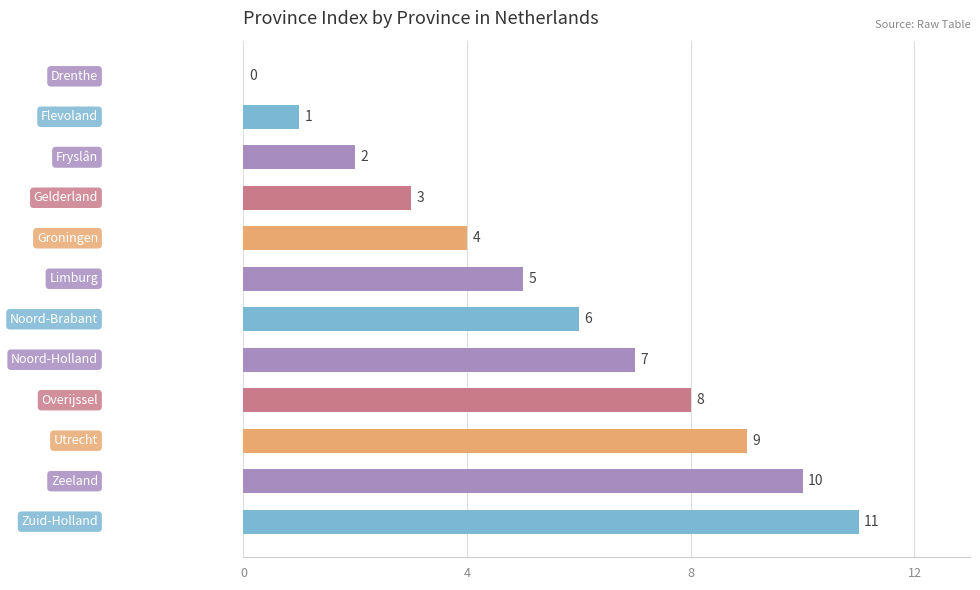

What is the maximum value shown in the chart?

11